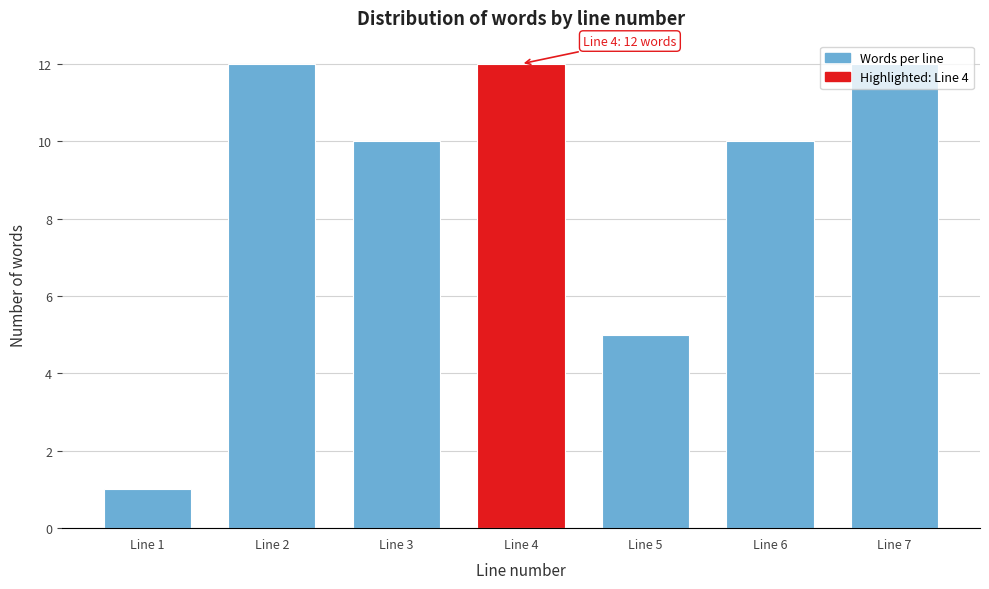

Is it true that the value at Line 1 is 1?

True